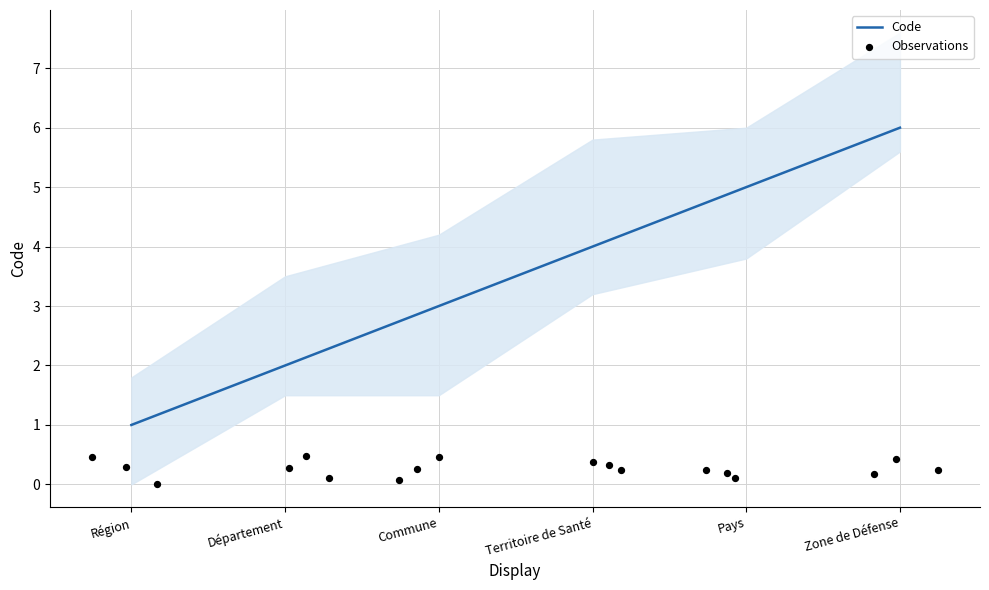

What is the change in value from Région to Commune?

+2